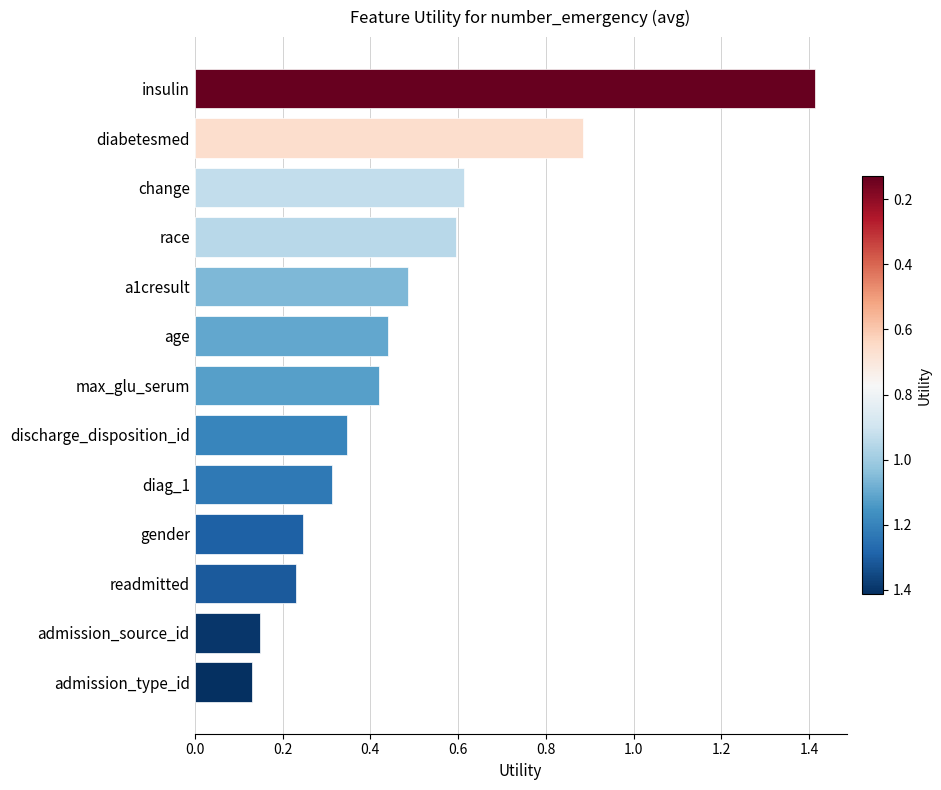

What is the sum of the values at race and change?

1.2